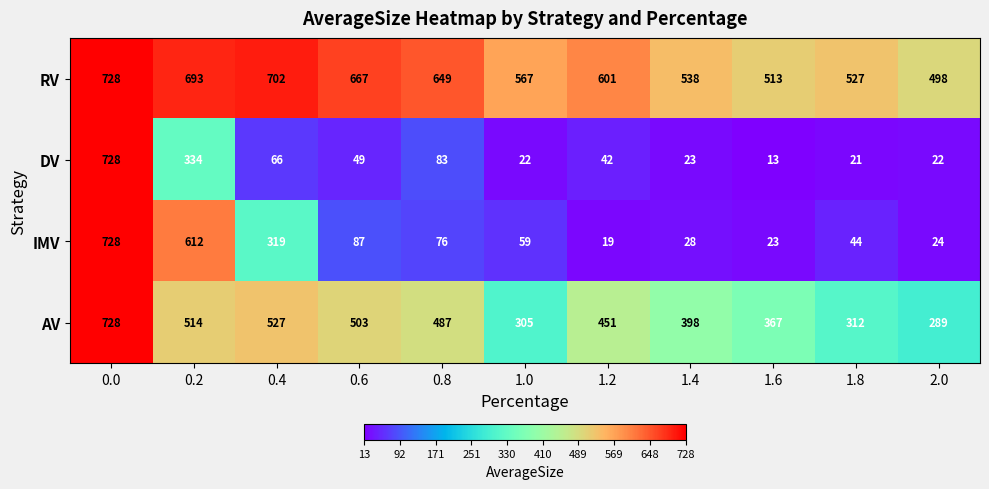

What is the spread (max minus min) of values at 1.2?

582